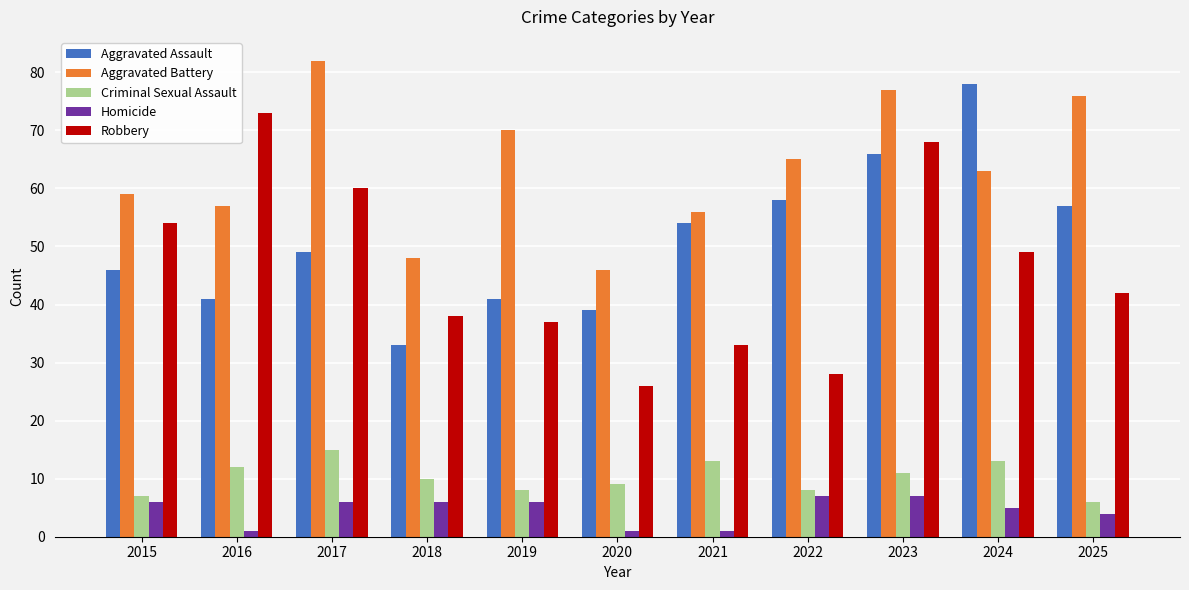

Rank the series at 2020 from highest to lowest value.

Aggravated Battery, Aggravated Assault, Robbery, Criminal Sexual Assault, Homicide